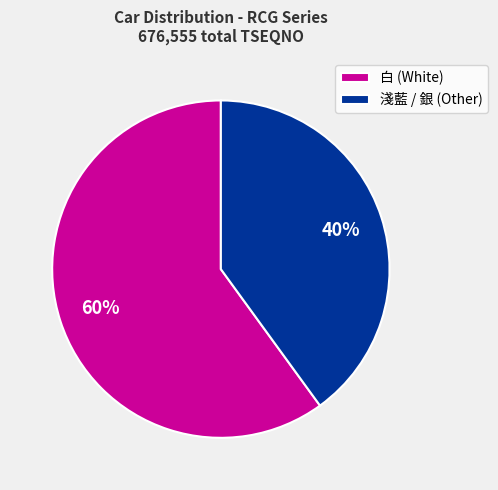

Is the sum of 淺藍 / 銀 (Other) and 白 (White) greater than half?

Yes